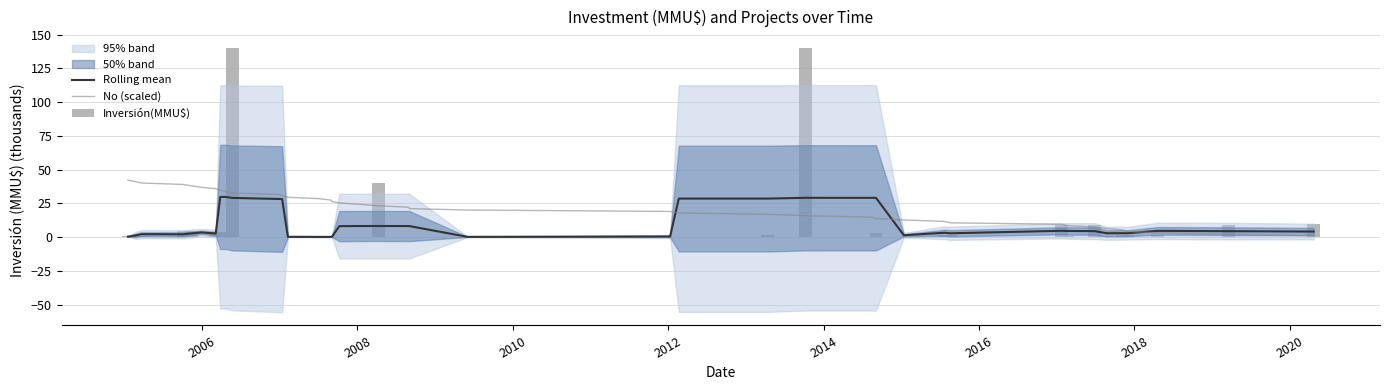

Which series has the largest range (max minus min)?

Inversión(MMU$)